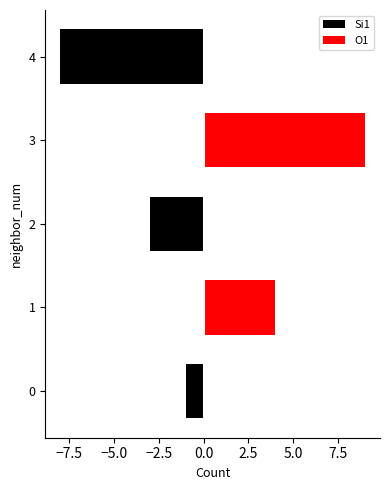

The O1 series shows -6 at 0. True or false?

False